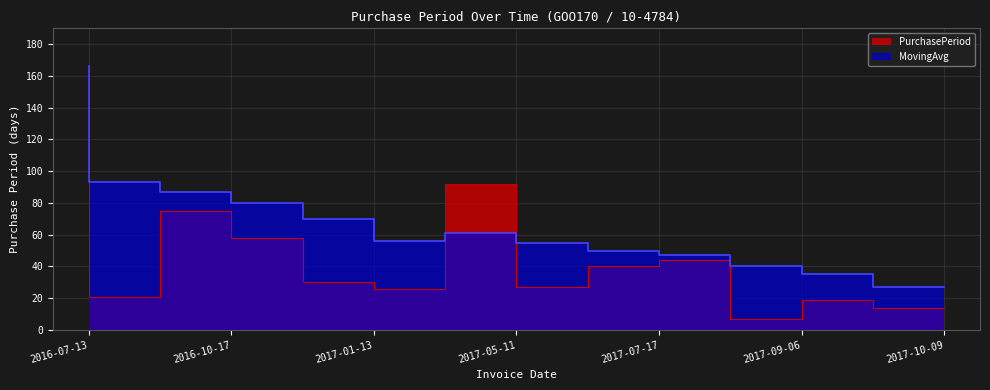

What is the approximate value of MovingAvg at 2017-09-06, to the nearest 10?

40